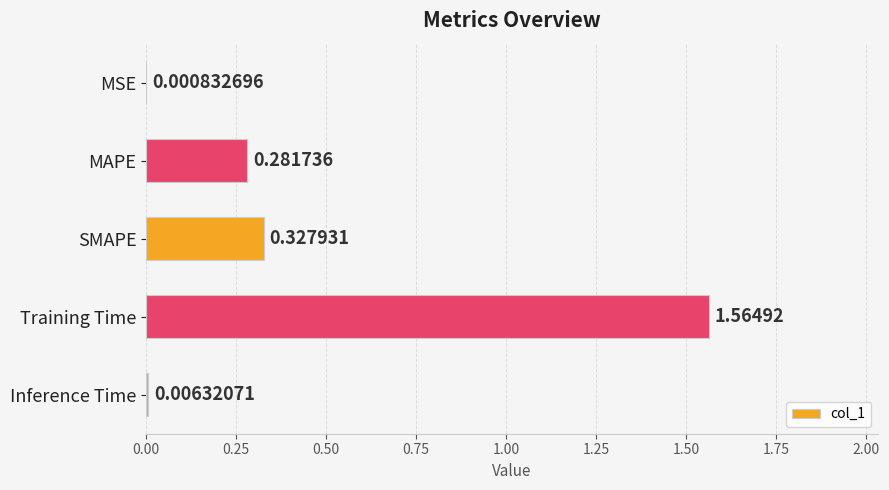

At which category does the chart reach its peak across all series?

Training Time